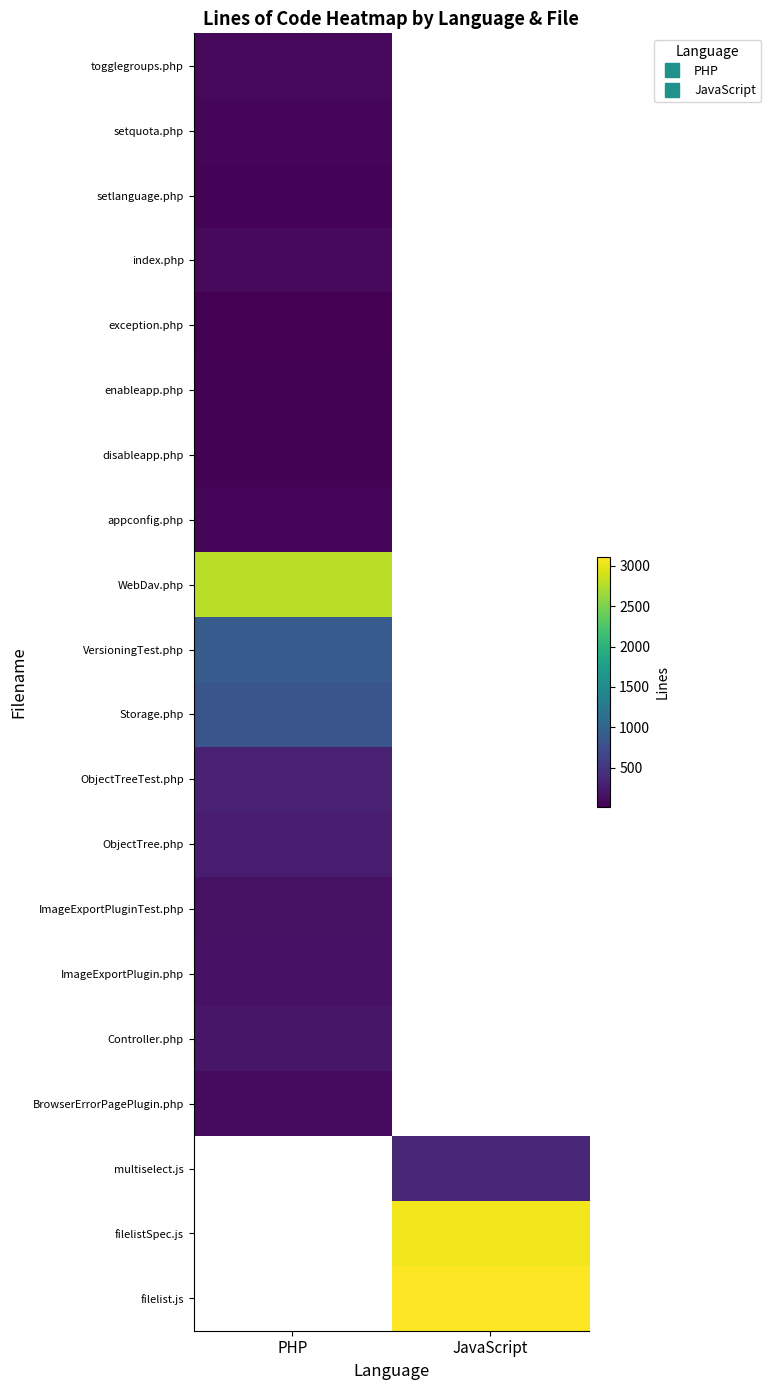

At which category does the chart reach its peak across all series?

JavaScript